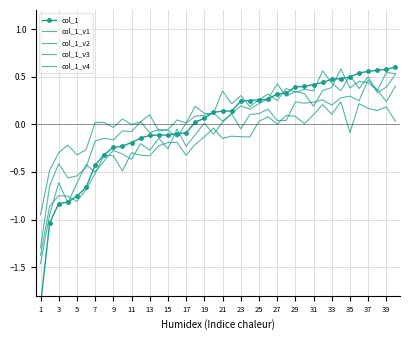

How many interior local peaks does the col_1_v4 series have?

13